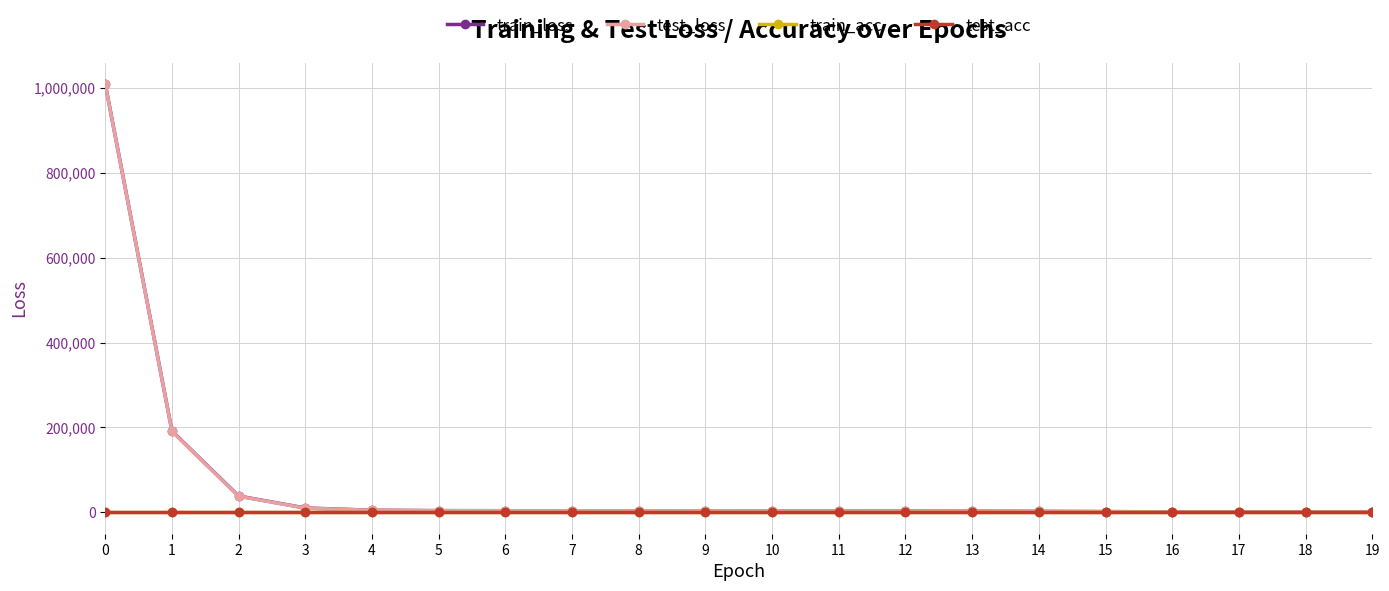

Which series has the largest range (max minus min)?

train_loss